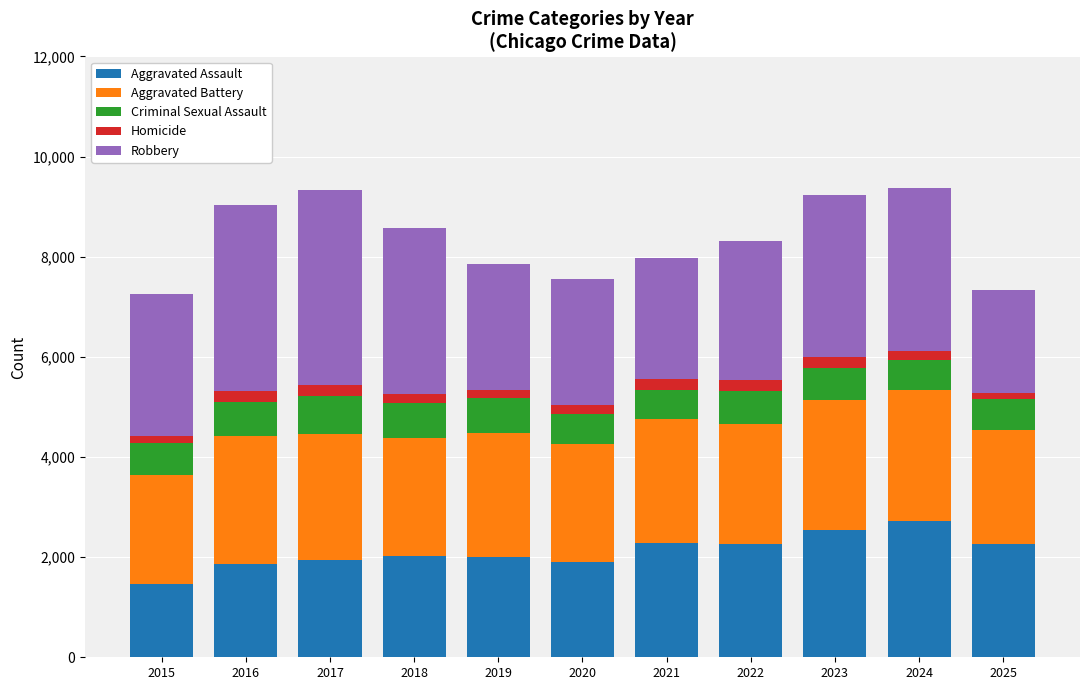

What is the highest value of the Aggravated Assault series?

2716